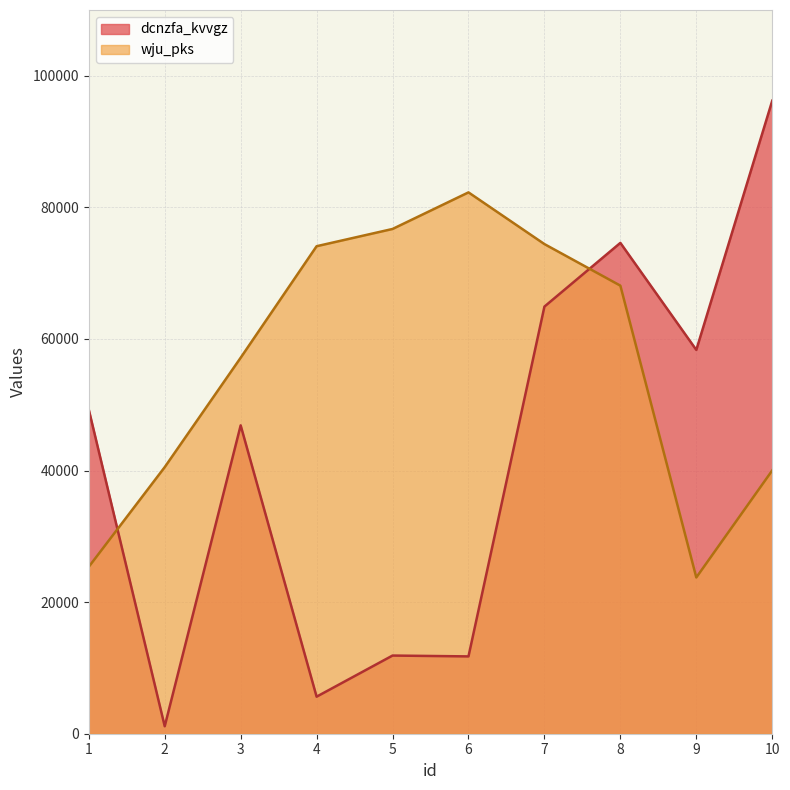

What is the difference between the wju_pks values at 10 and 7?

34399